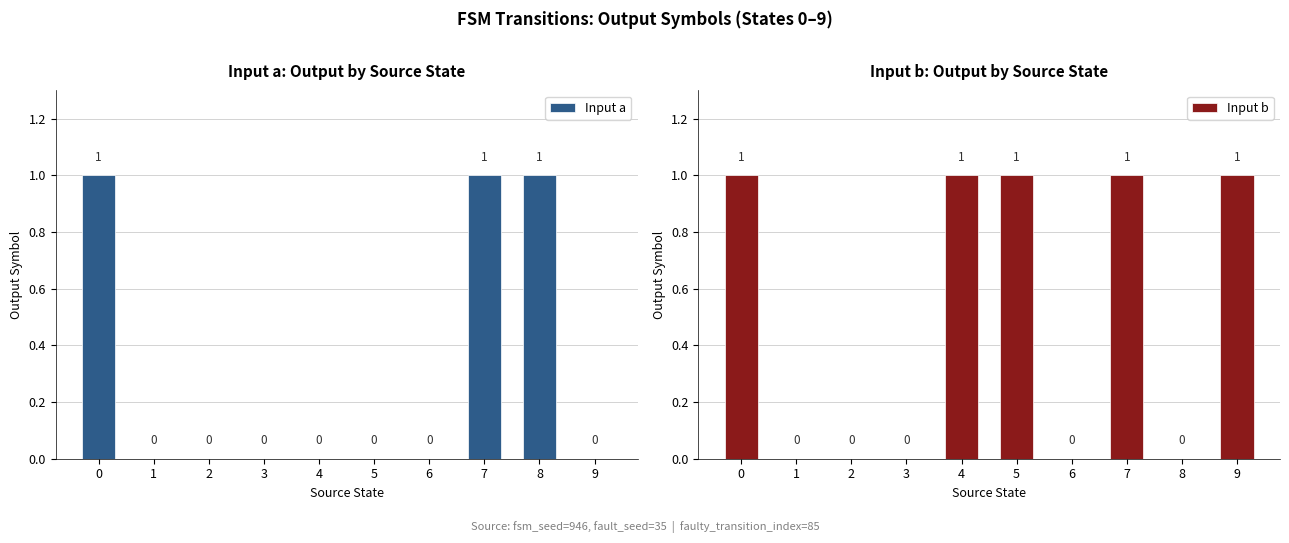

How many bars are there in each group?

2